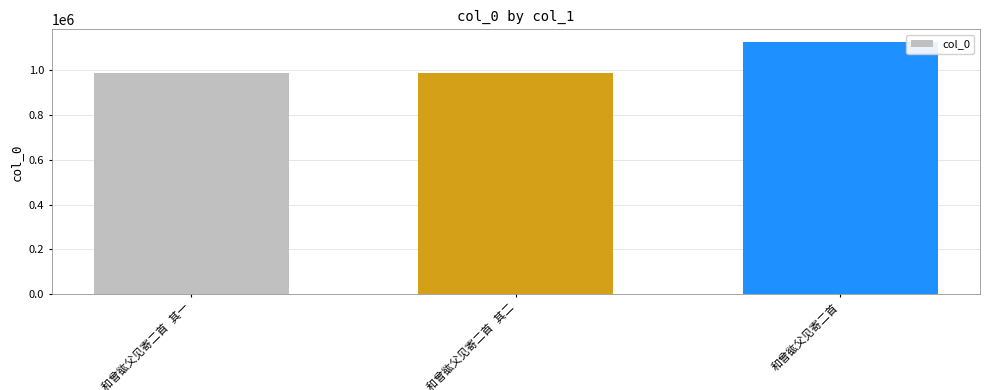

What is the greatest value displayed?

1126192